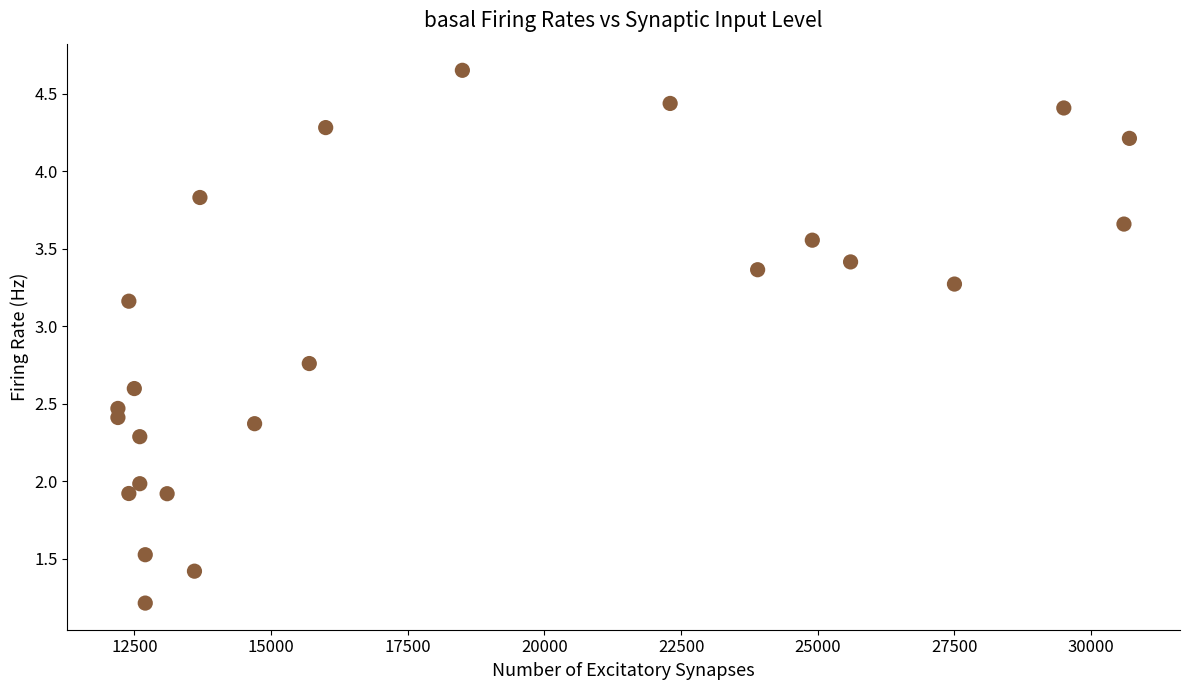

What is the range of Y values (max minus min)?

3.4